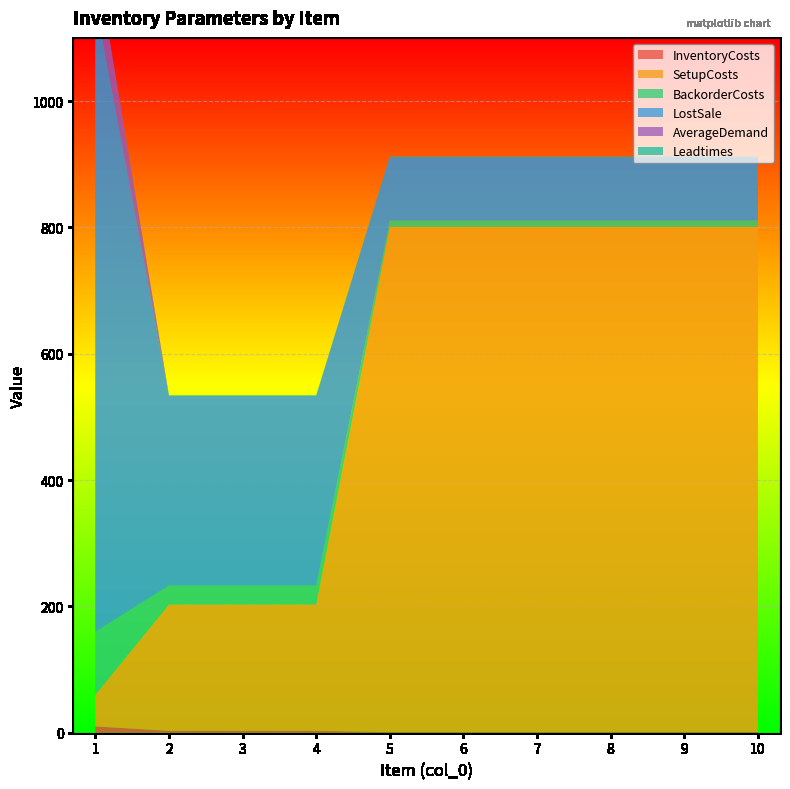

Reading left to right, extract all data points from this chart.

InventoryCosts: 1=10	2=3	3=3	4=3	5=1	6=1	7=1	8=1	9=1	10=1
SetupCosts: 1=50	2=200	3=200	4=200	5=800	6=800	7=800	8=800	9=800	10=800
BackorderCosts: 1=100	2=30	3=30	4=30	5=10	6=10	7=10	8=10	9=10	10=10
LostSale: 1=1000	2=300	3=300	4=300	5=100	6=100	7=100	8=100	9=100	10=100
AverageDemand: 1=70	2=0	3=0	4=0	5=0	6=0	7=0	8=0	9=0	10=0
Leadtimes: 1=1	2=1	3=1	4=1	5=1	6=1	7=1	8=1	9=1	10=1